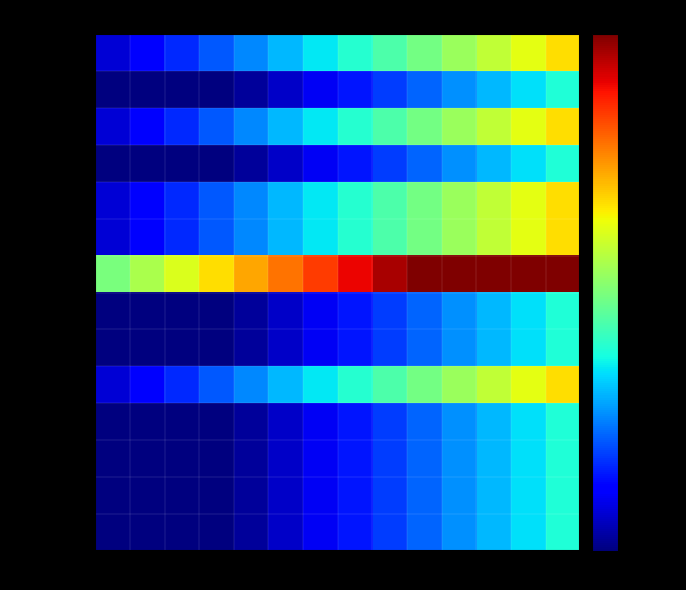

At which category is the sum across all series the highest?

13